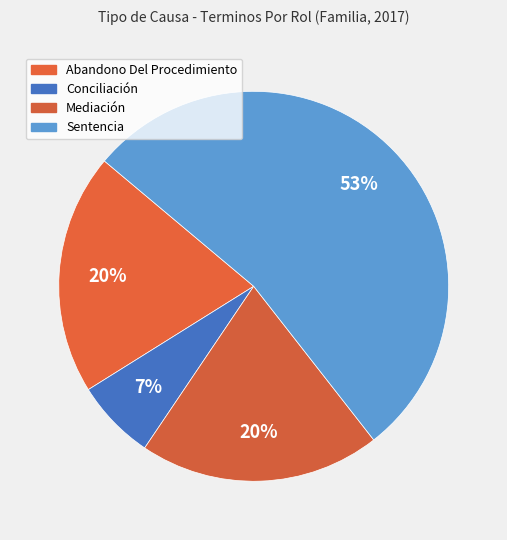

To the nearest percent, what is the combined percentage of Mediación and Abandono Del Procedimiento?

40%